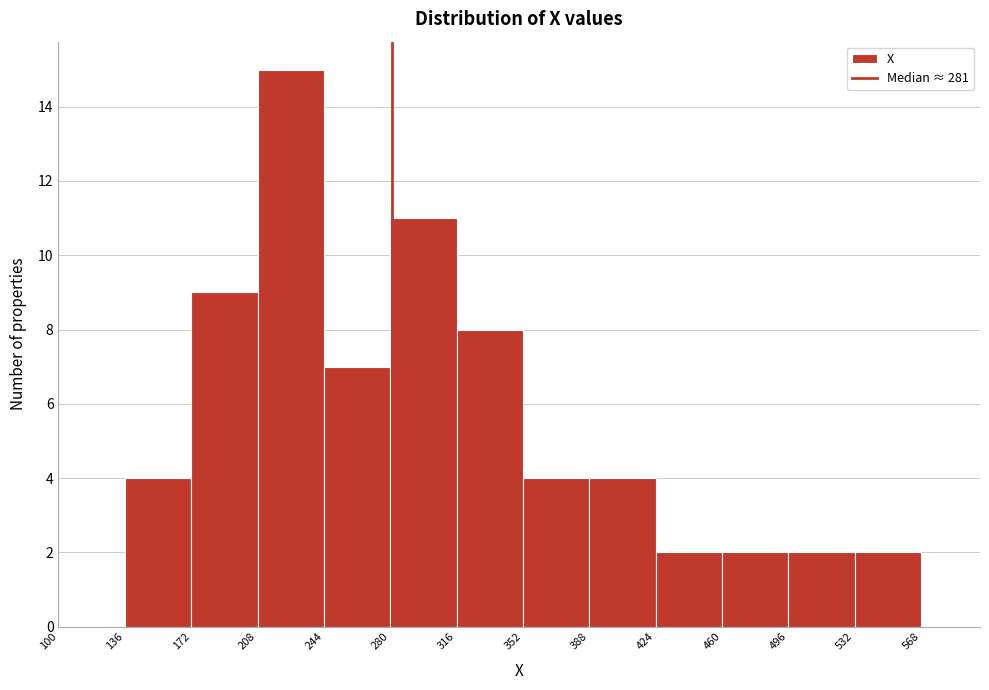

How tall is the bar that spans 172 to 208 on the x-axis? Neither the bar edges nor the heights are printed on the chart, so give them approximately, as read against the axes.

9